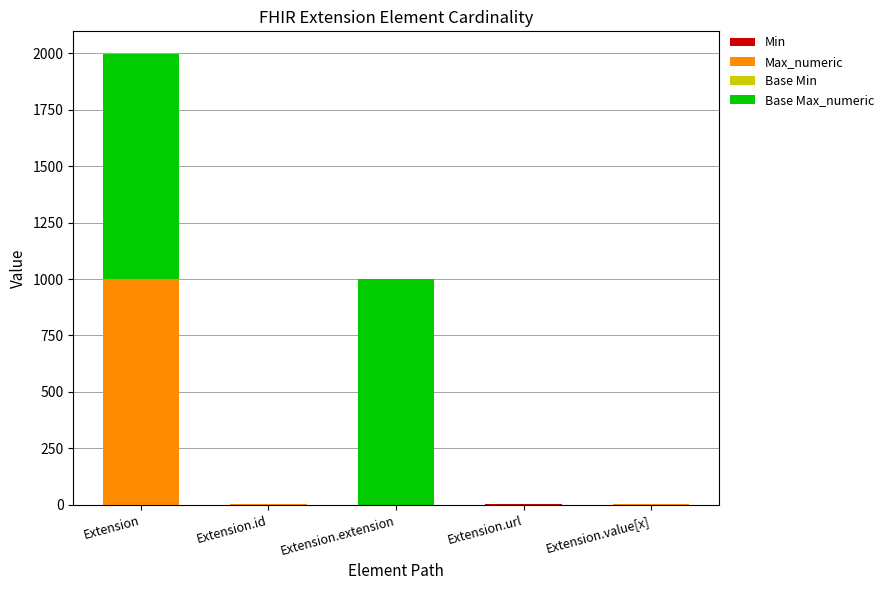

True or false: Base Min has a value of 2 at Extension.url.

False